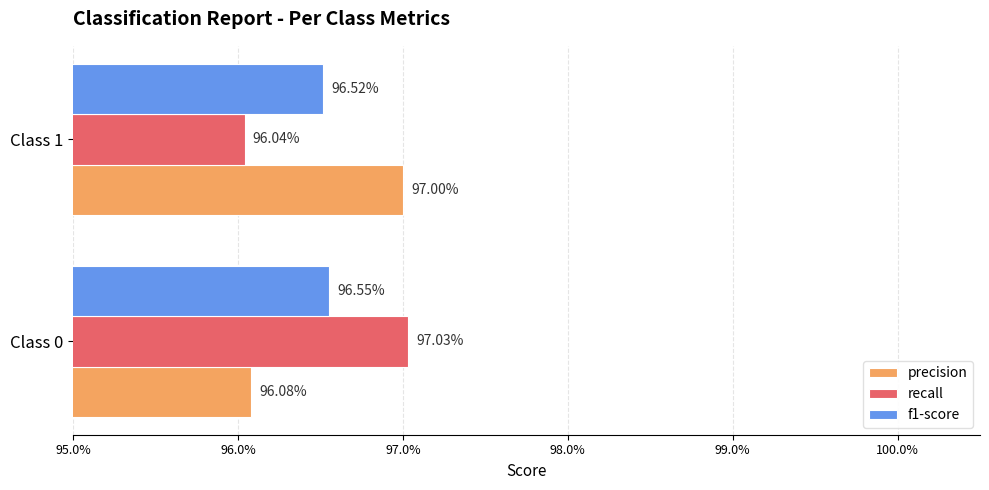

What is the average value of the f1-score series?

1.0